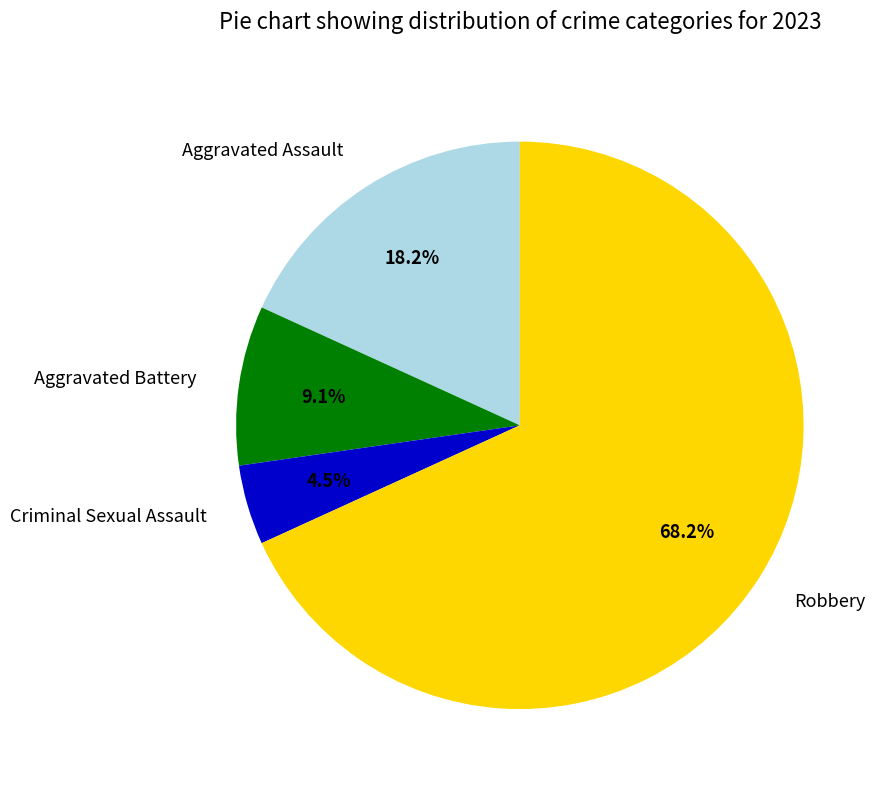

What is the majority slice?

Robbery